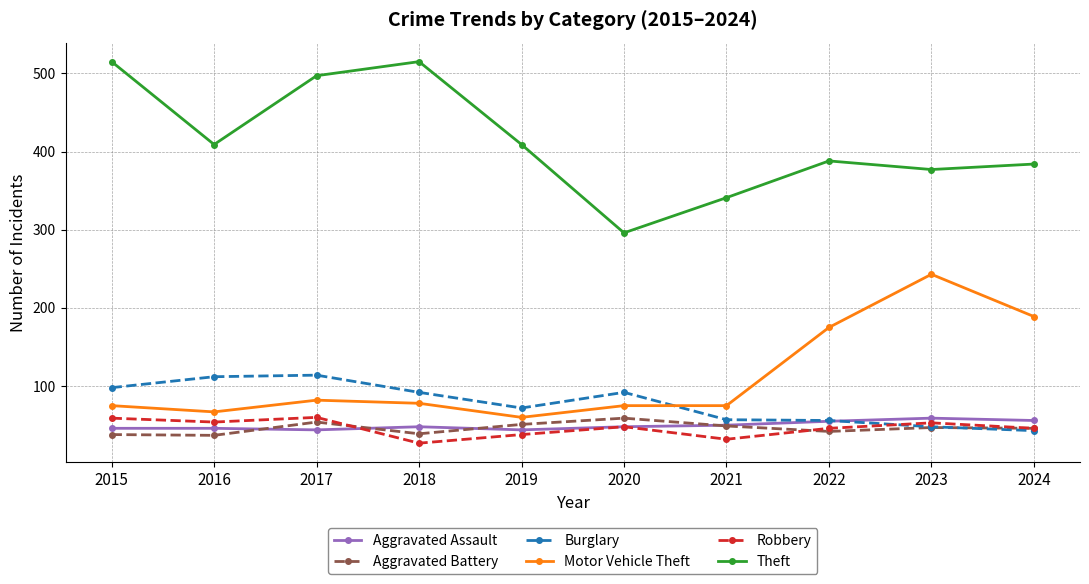

What is the sum of all Motor Vehicle Theft values?

1119